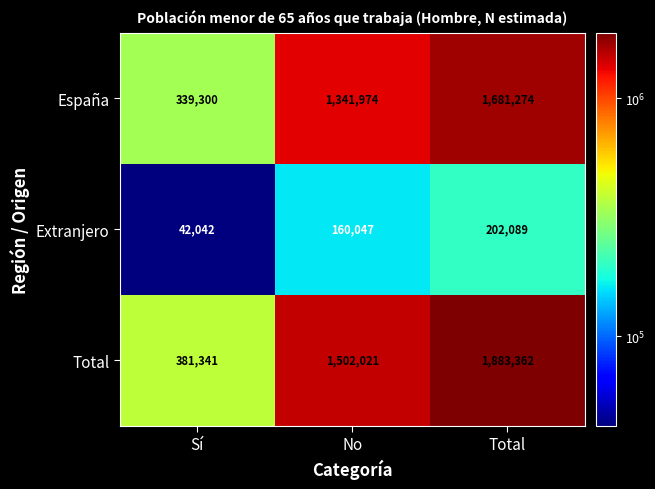

Reading left to right, transcribe all the data shown in this chart.

España: Sí=339300	No=1341974	Total=1681274
Extranjero: Sí=42042	No=160047	Total=202089
Total: Sí=381341	No=1502021	Total=1883362